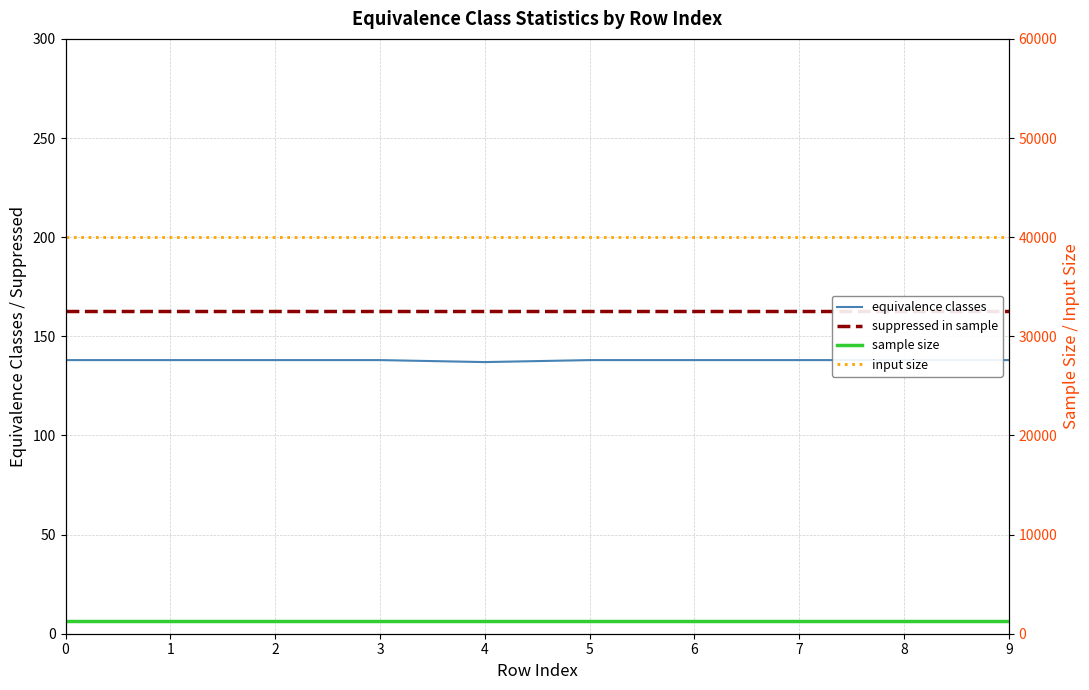

Reading right to left, transcribe all the data shown in this chart.

equivalence classes: 138	138	138	138	138	137	138	138	138	138
suppressed in sample: 163	163	163	163	163	163	163	163	163	163
sample size: 1250	1250	1250	1250	1250	1250	1250	1250	1250	1250
input size: 40000	40000	40000	40000	40000	40000	40000	40000	40000	40000